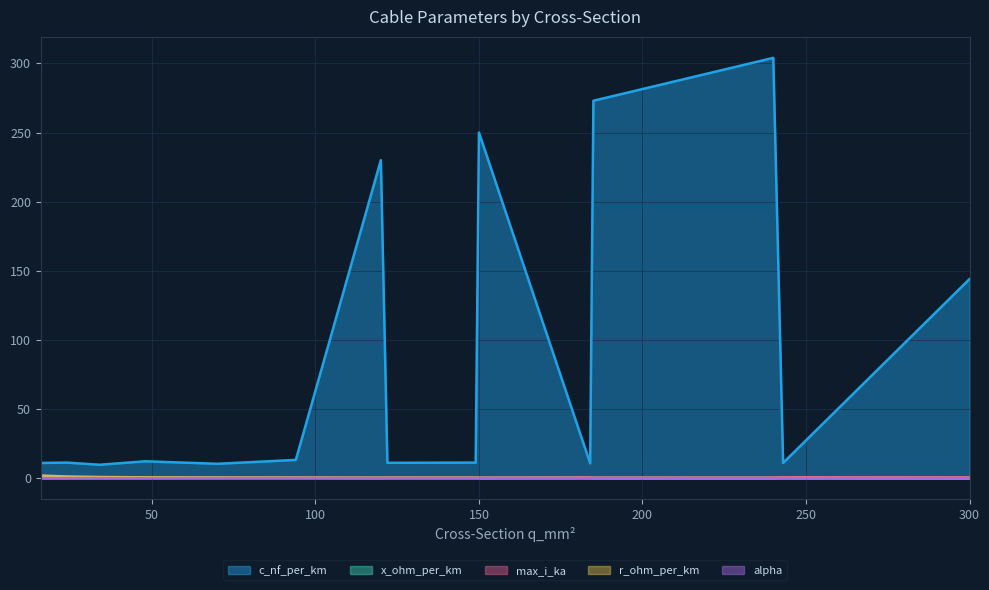

Reading left to right, extract all data points from this chart.

c_nf_per_km: 11.0	11.2	9.7	12.2	10.4	13.2	230.0	11.1	11.2	250.0	10.8	273.0	304.0	11.0	144.0
x_ohm_per_km: 0.3	0.3	0.4	0.3	0.3	0.3	0.1	0.3	0.3	0.1	0.3	0.1	0.1	0.3	0.1
max_i_ka: 0.1	0.1	0.2	0.2	0.3	0.3	0.3	0.4	0.5	0.3	0.5	0.4	0.4	0.6	0.6
r_ohm_per_km: 1.9	1.2	0.8	0.6	0.4	0.3	0.3	0.2	0.2	0.2	0.2	0.2	0.1	0.1	0.1
alpha: 0.0	0.0	0.0	0.0	0.0	0.0	0.0	0.0	0.0	0.0	0.0	0.0	0.0	0.0	0.0